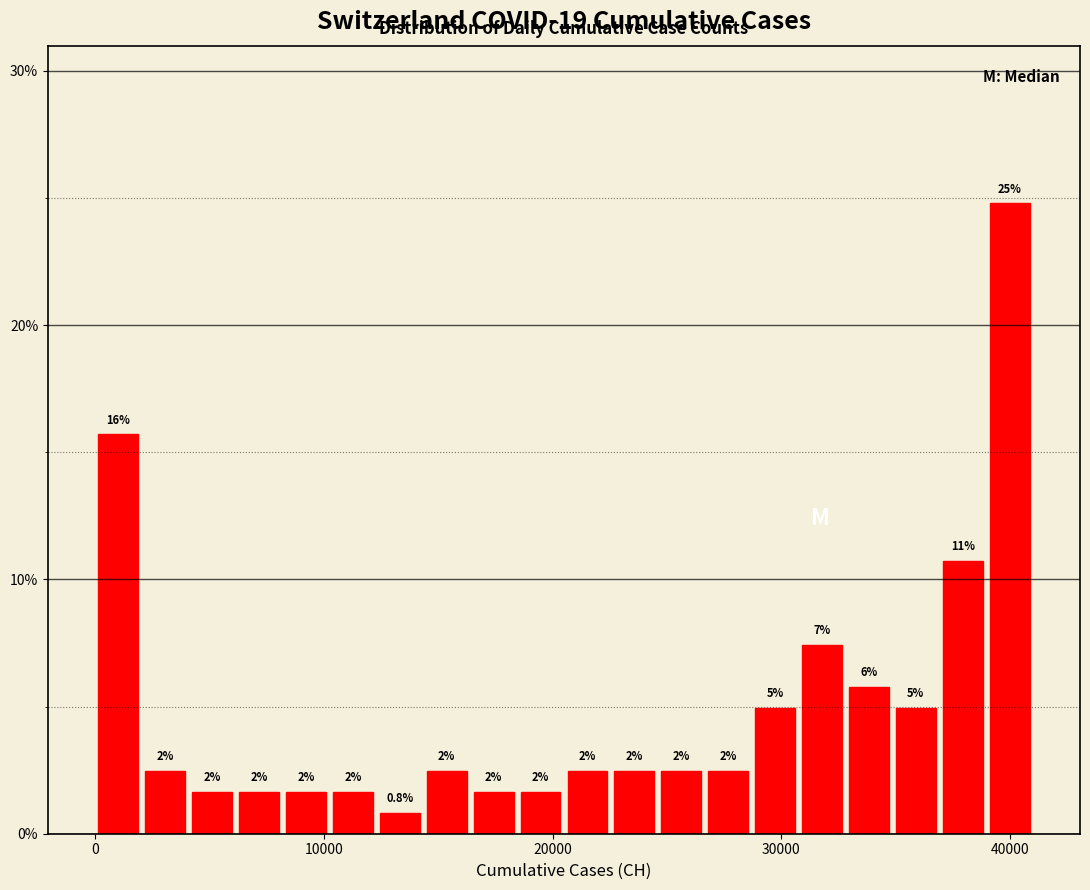

Read against the x-axis, roughly where is the centre of the tallest bar?

40000